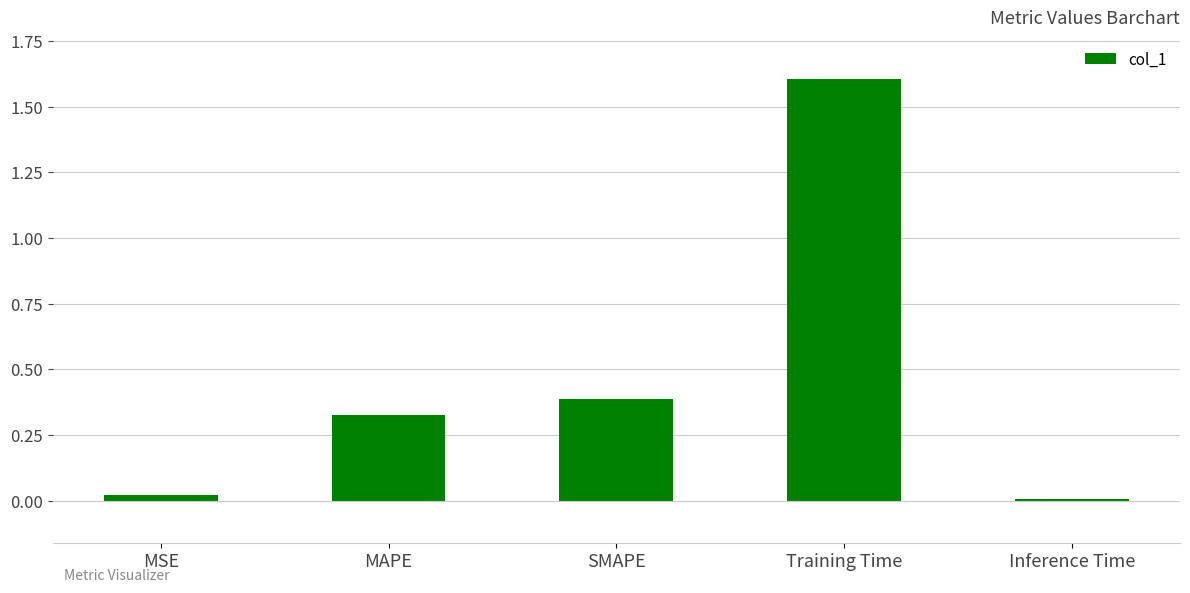

Between MSE and SMAPE, which is larger?

SMAPE